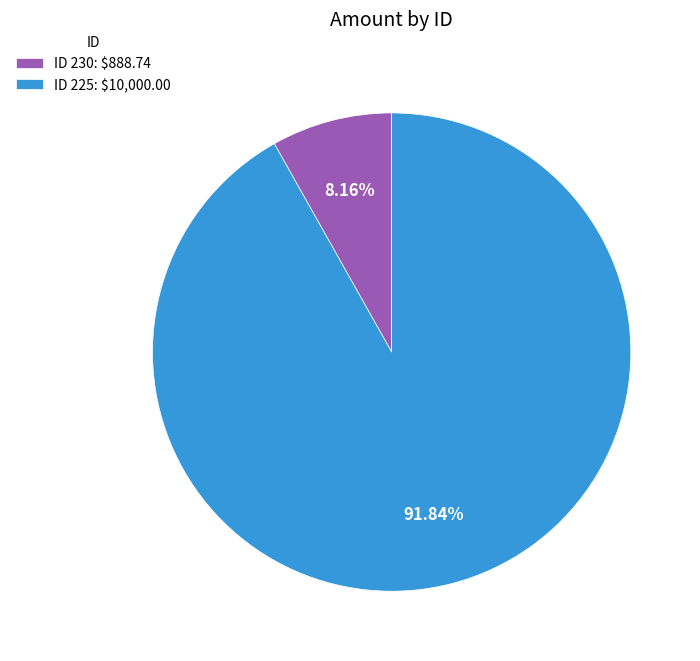

Which slice is the smallest?

ID 230: $888.74